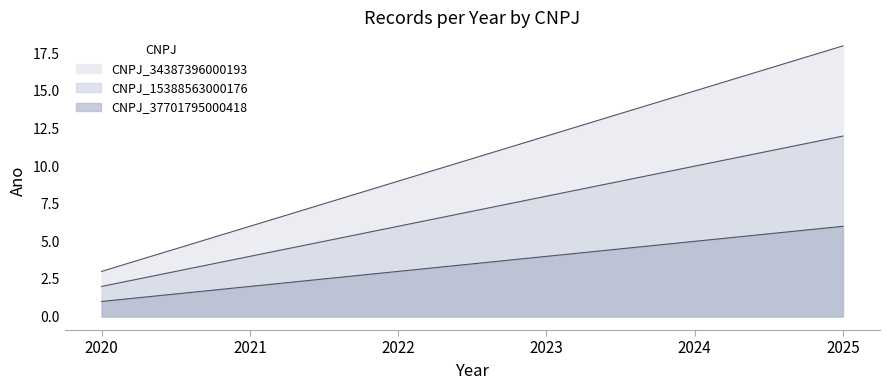

How many values in the CNPJ_15388563000176 series are below 8?

3